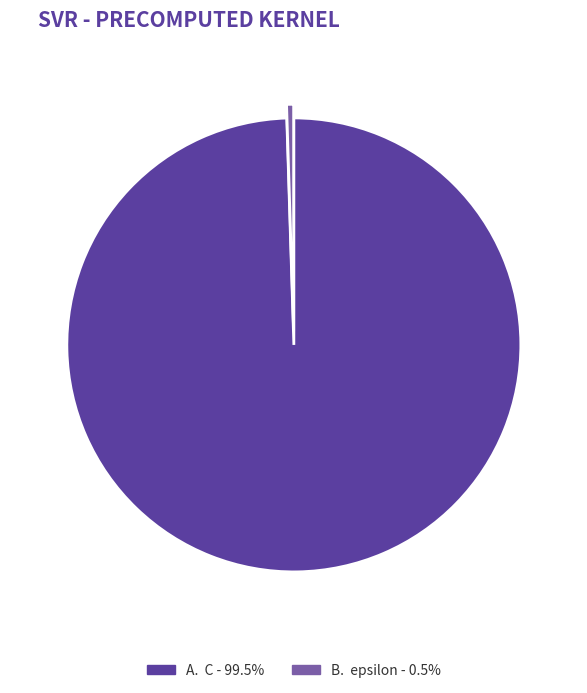

To the nearest percent, what is the difference between the largest and smallest slice percentages?

99%